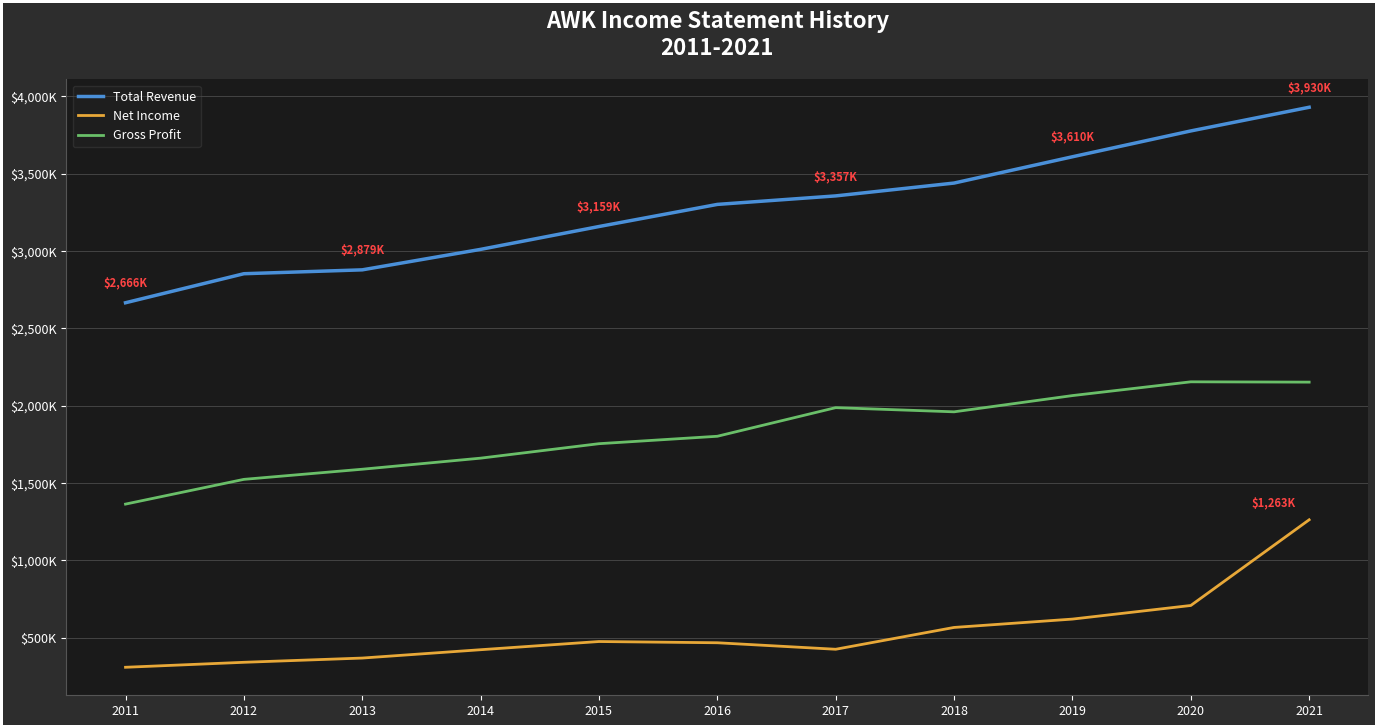

Is this an area chart (filled region under the line)?

No